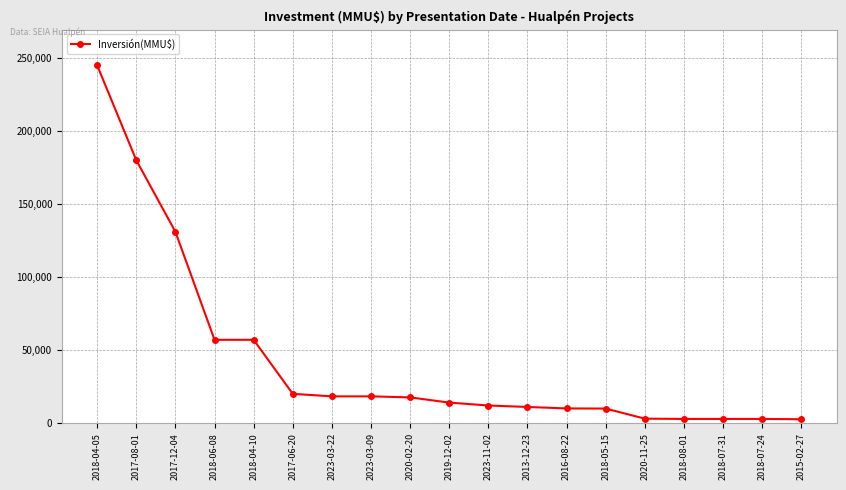

Is it true that the value at 2020-02-20 is 28796?

False